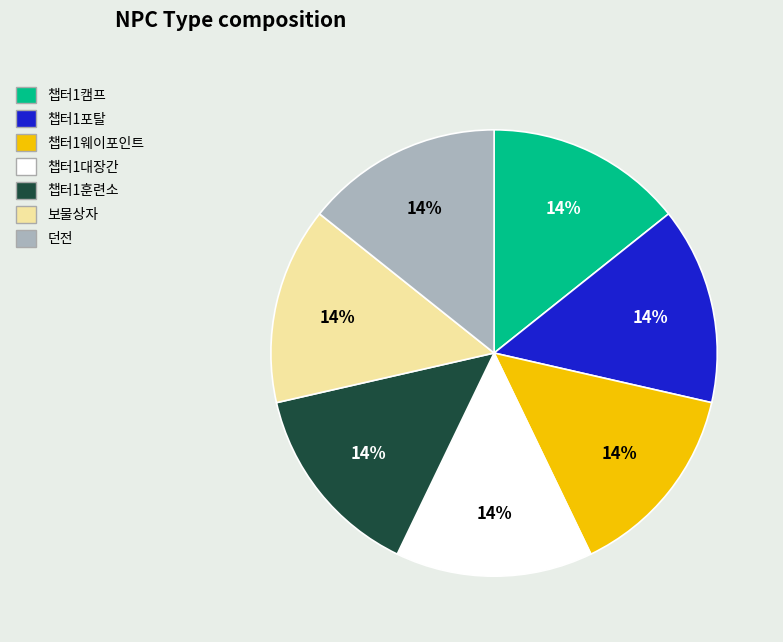

Is there any slice that represents more than half of the pie?

No